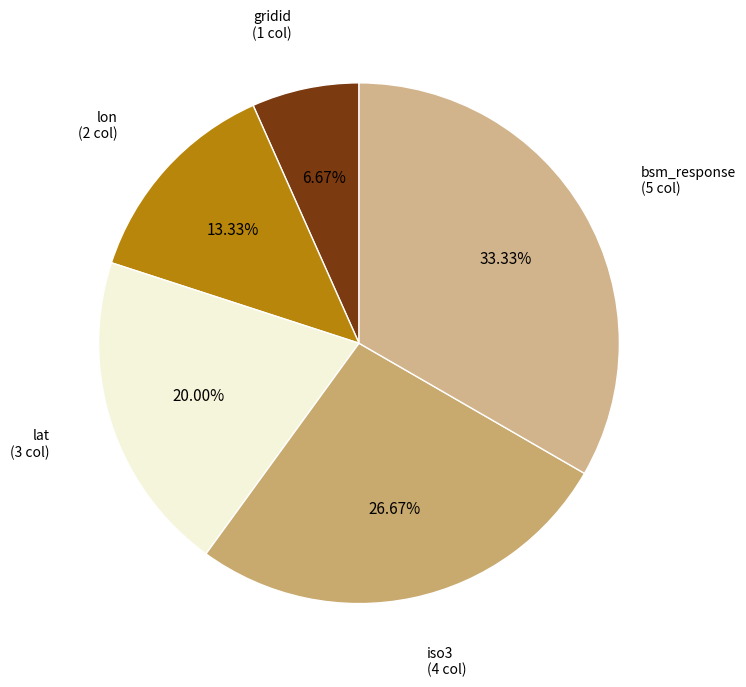

Which slice is the largest?

bsm_response